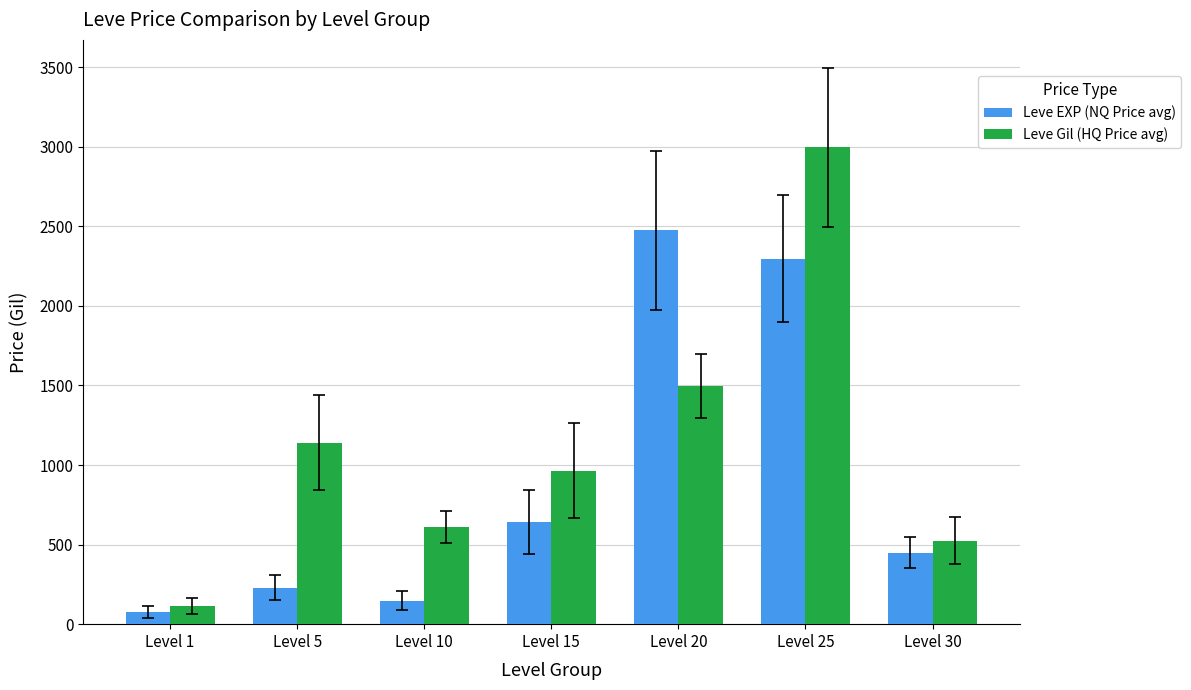

Where is Leve Gil (HQ Price avg) nearest to the value 1556?

Level 20